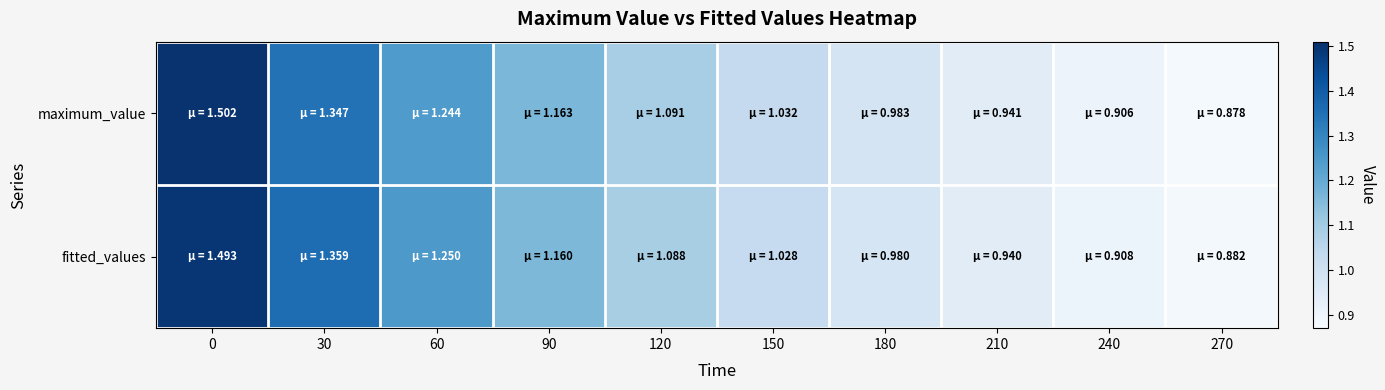

List the series in order of their overall mean, highest first.

fitted_values, maximum_value